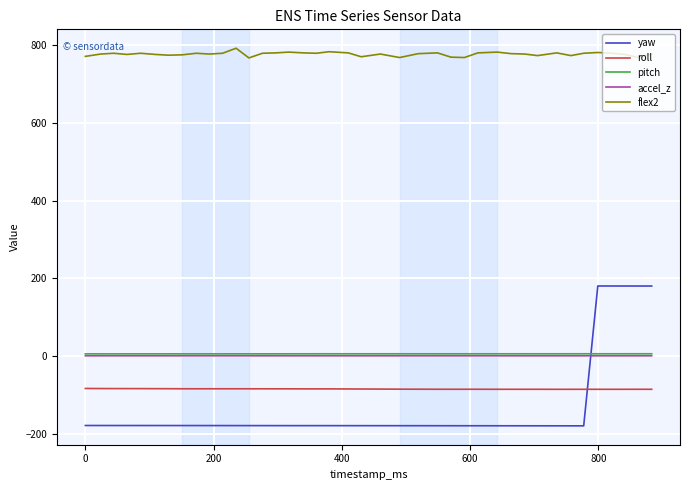

Which series has the largest total across all categories?

flex2